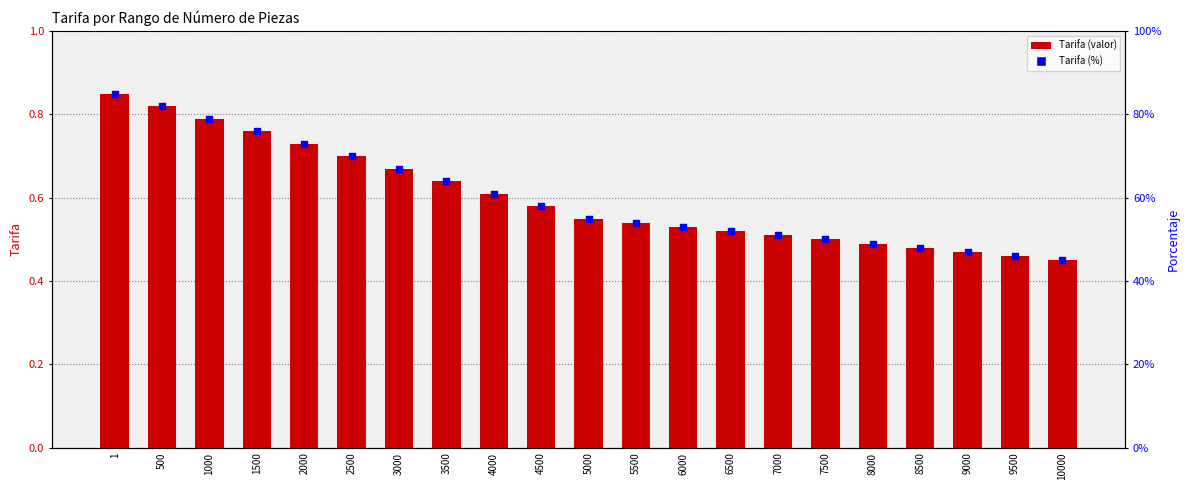

Which series reaches the minimum Y coordinate?

Tarifa